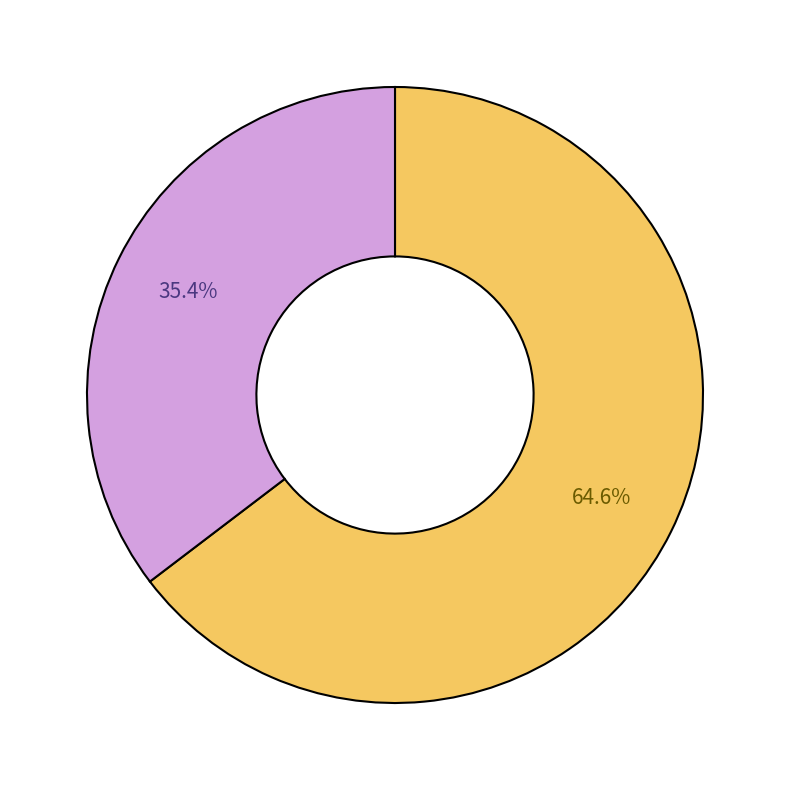

Is there a majority slice in this chart?

Yes